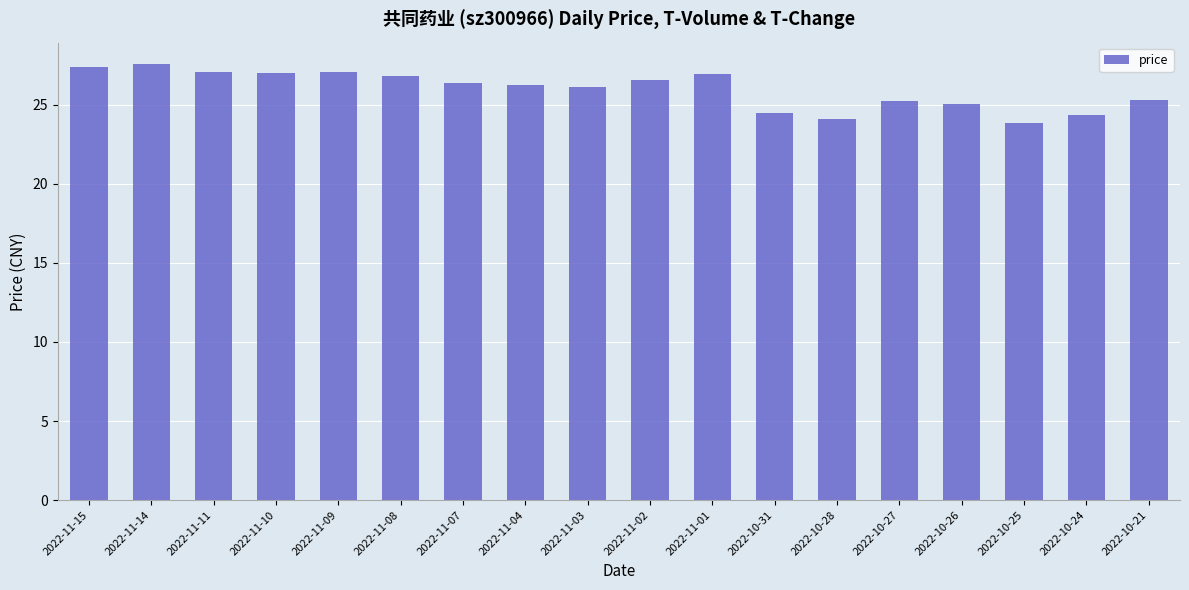

What is the greatest value displayed?

27.6